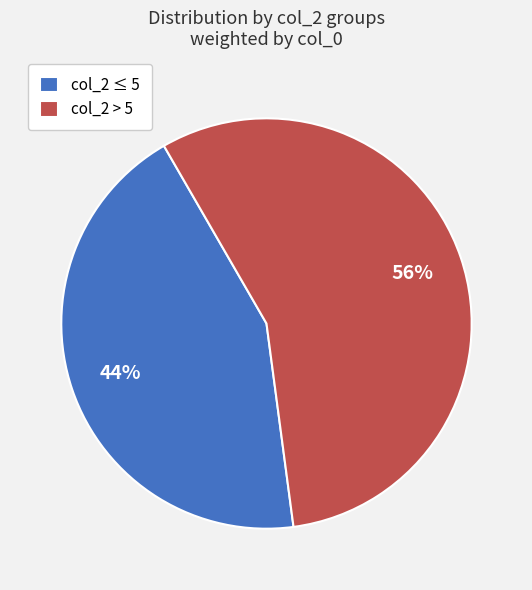

To the nearest percent, what is the average slice percentage?

50%